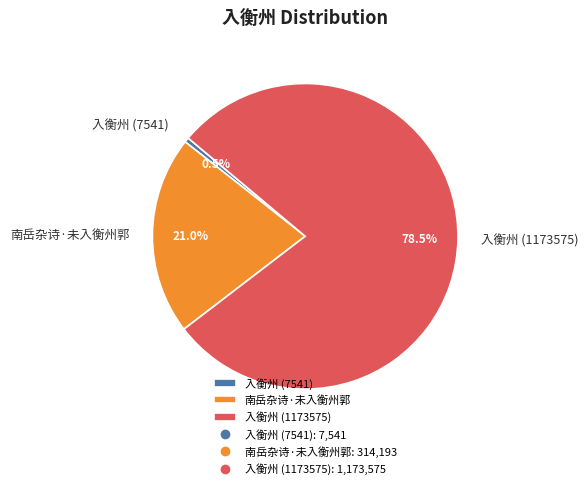

Between 入衡州 (1173575) and 南岳杂诗·未入衡州郭, which is larger?

入衡州 (1173575)